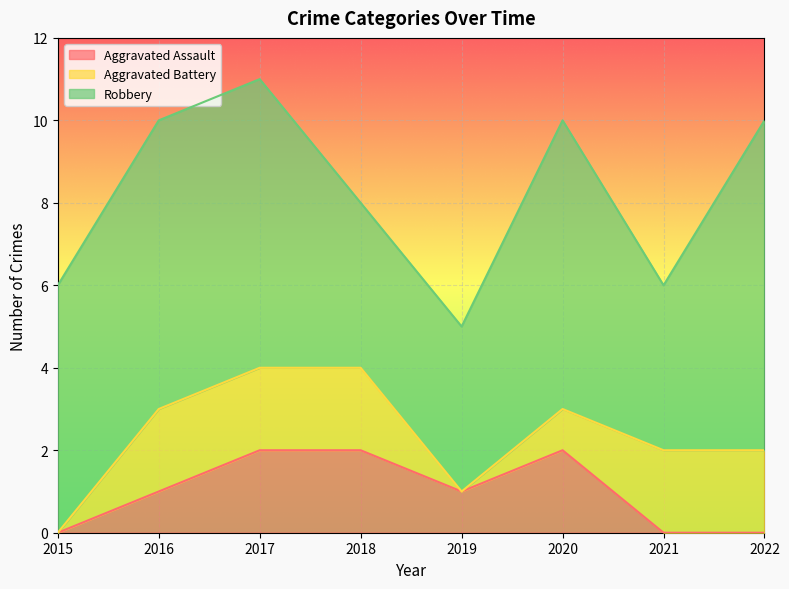

What is the difference between the maximum and minimum values in the Robbery series?

4